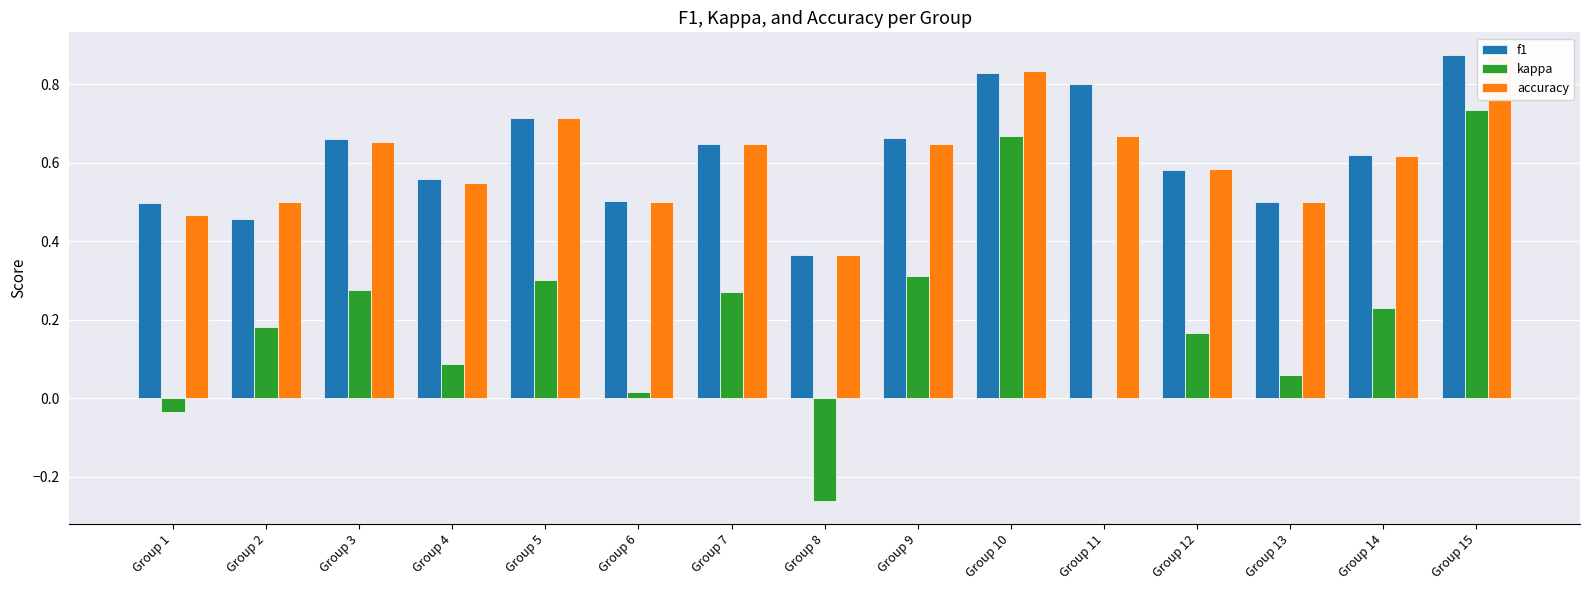

What is the difference between the accuracy values at Group 2 and Group 11?

0.2